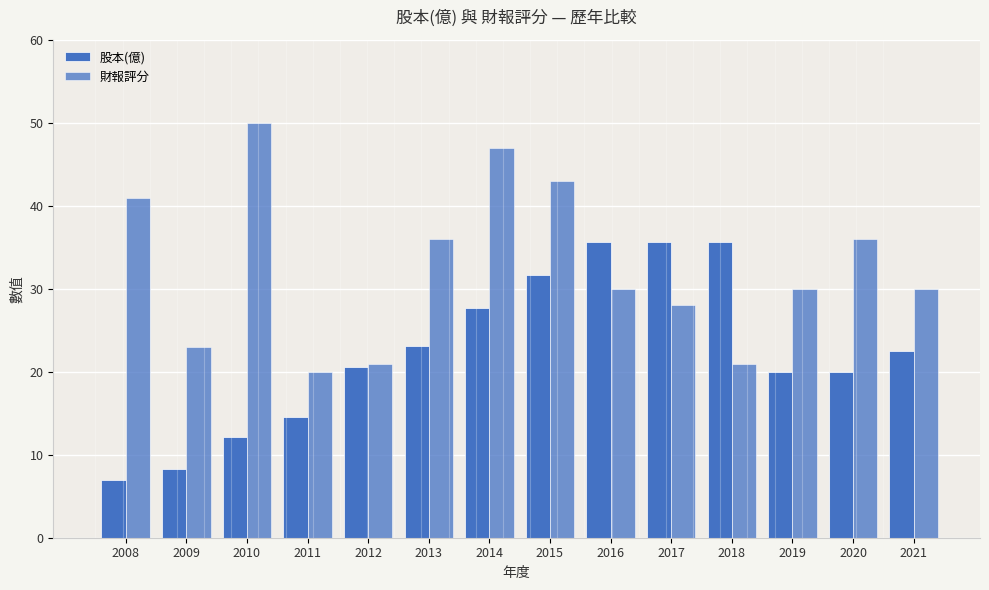

At 2013, list the series in order from largest to smallest.

財報評分, 股本(億)